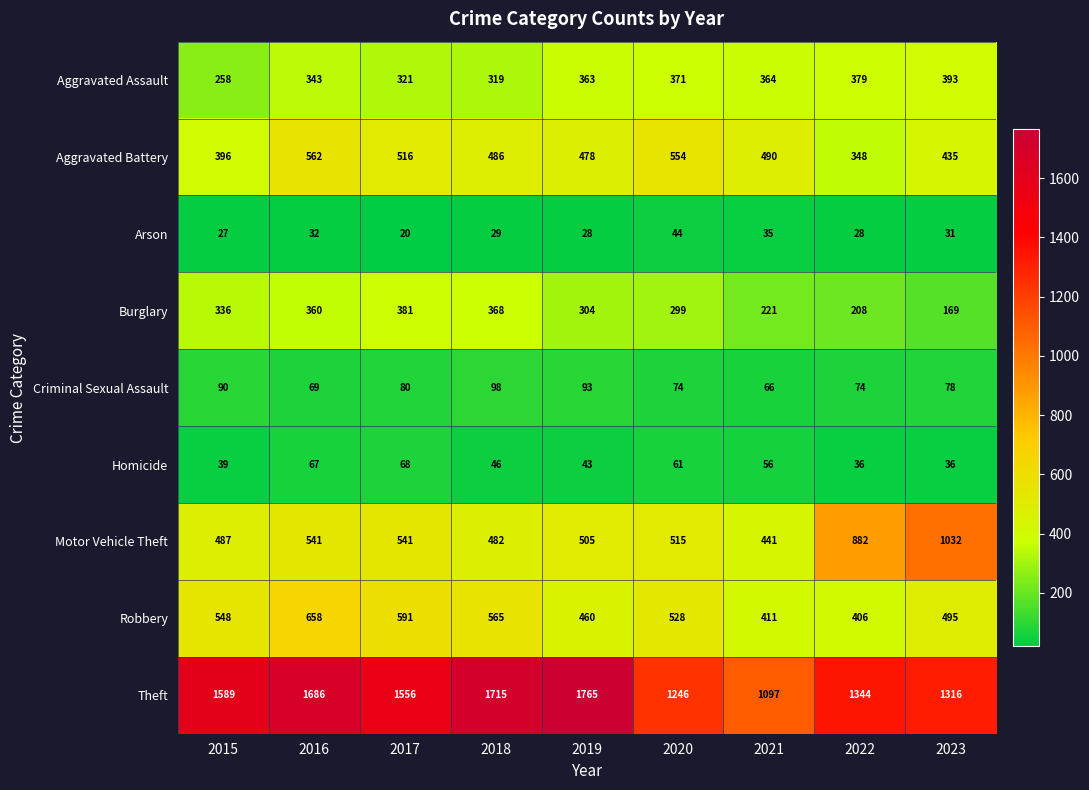

At which label is Aggravated Battery closest to 455?

2023